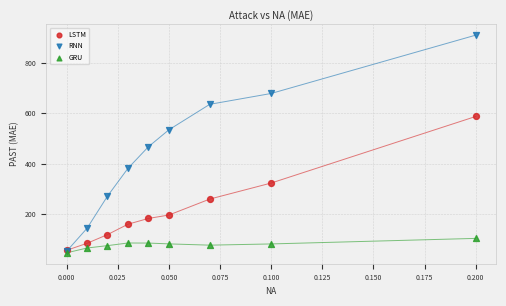

Across all series, what Y value is closest to 478?

467.0